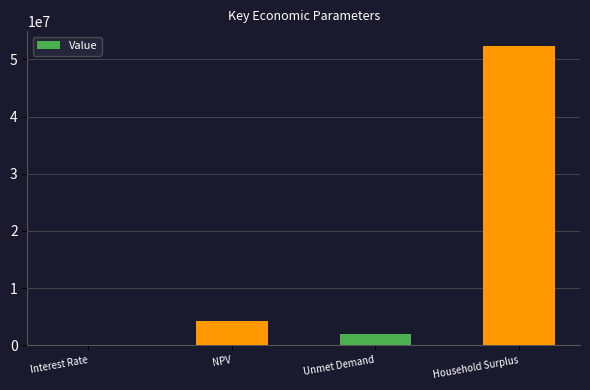

At which label does the data first exceed 4252559?

NPV